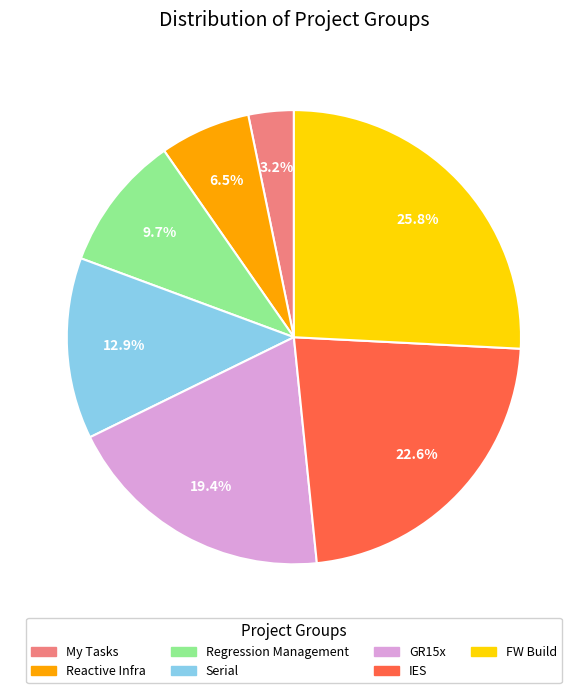

Between Regression Management and Serial, which is larger?

Serial